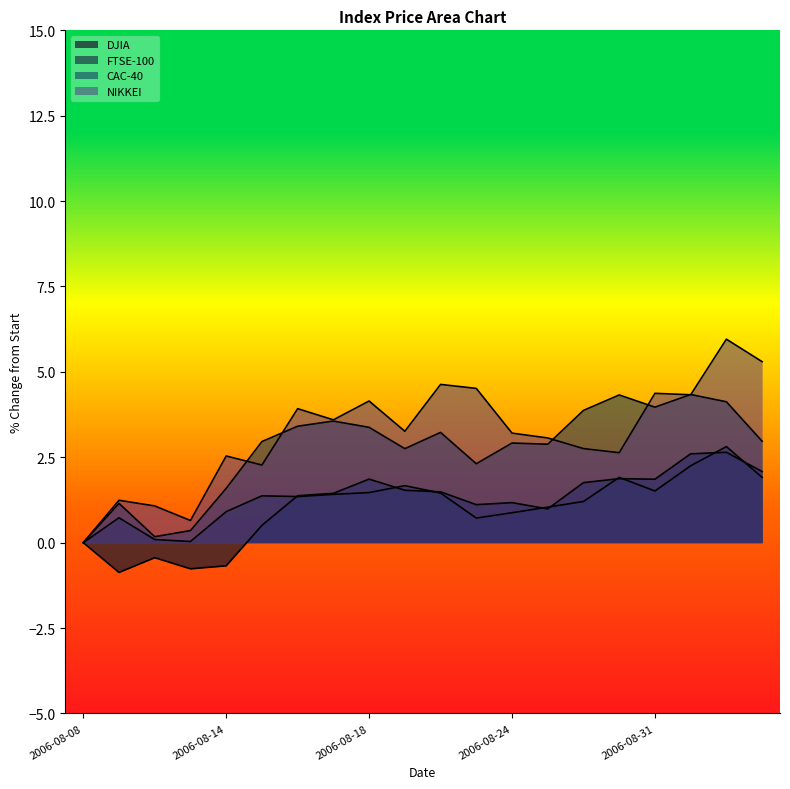

How many lines are shown in the chart?

4